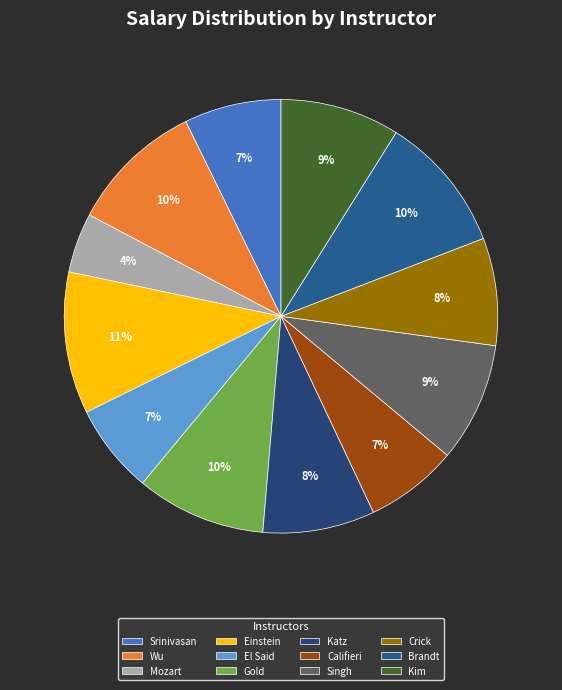

What is the ratio of the value at Brandt to the value at Wu?

1.0